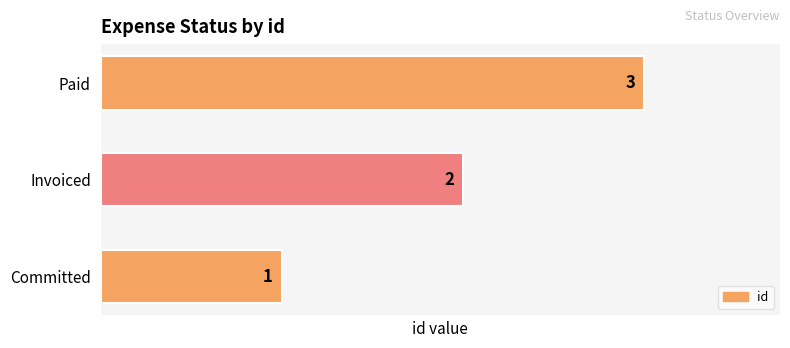

What is the difference between the maximum and second lowest values?

1